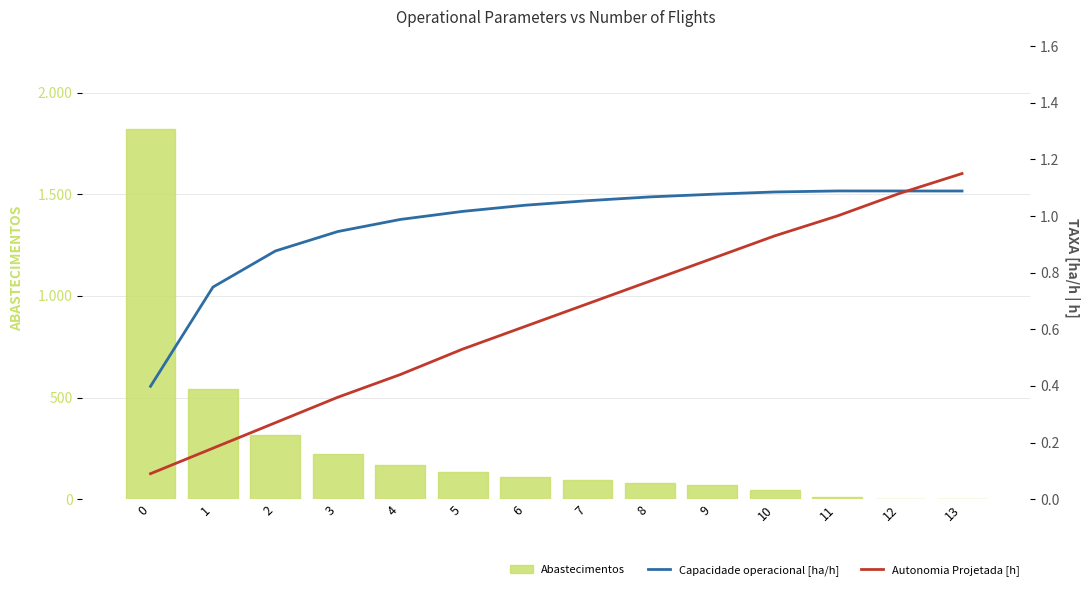

What is the total value across all series at 2?

319.1